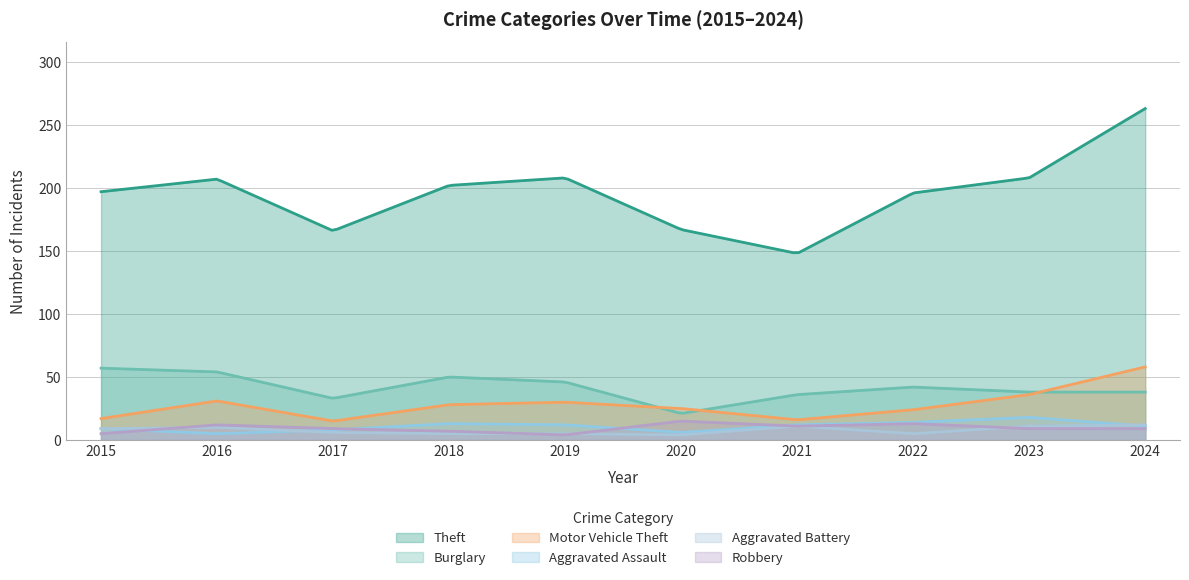

What is the difference between the second highest and second lowest values in the Burglary series?

35.2